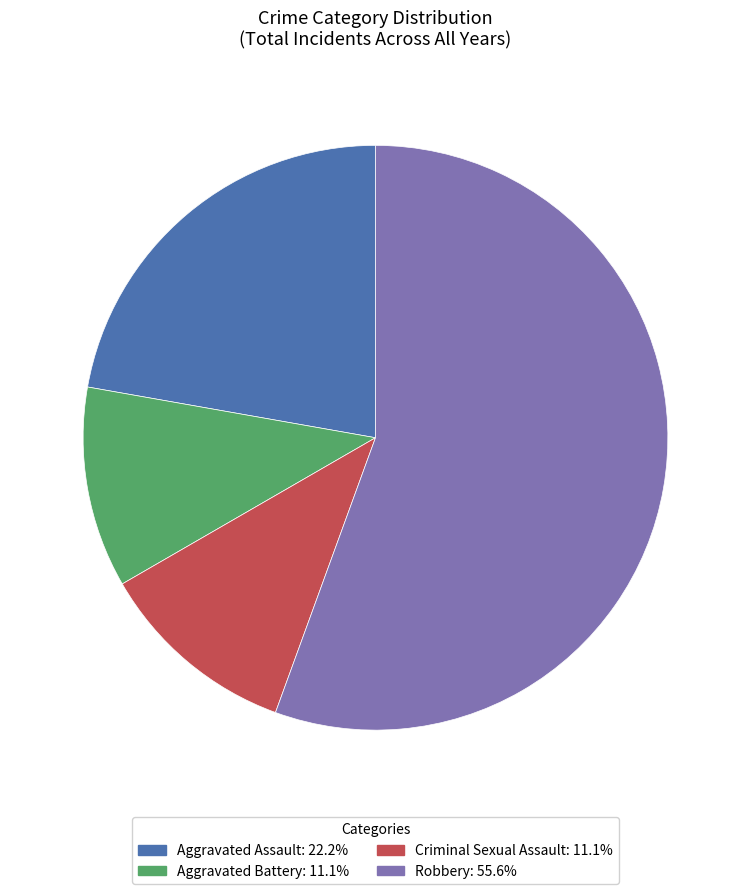

Count the number of slices in the pie.

4